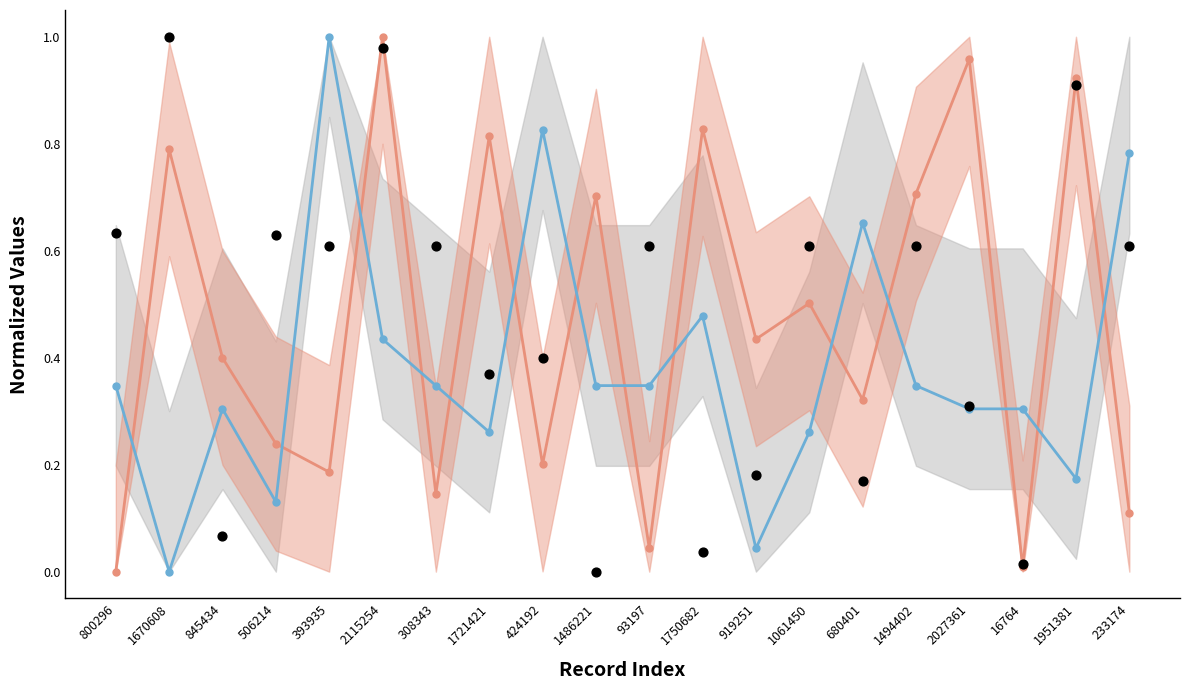

Which series contains the lowest Y value?

testcase_no